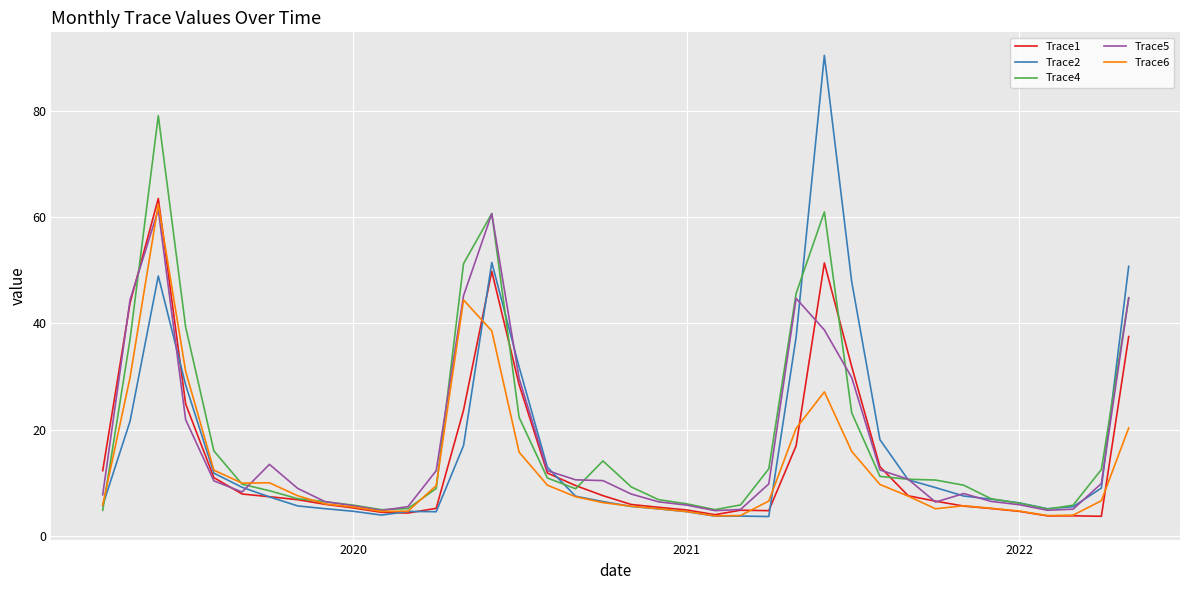

Which series has the largest range (max minus min)?

Trace2